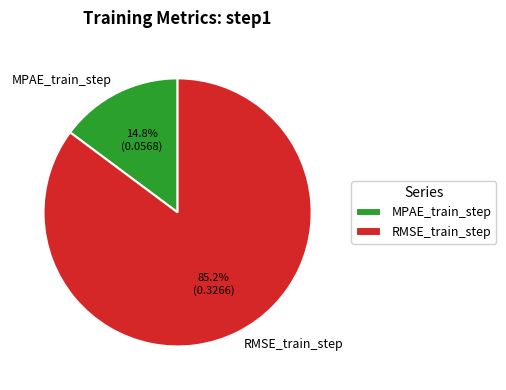

Which category has the smallest portion of the pie?

MPAE_train_step